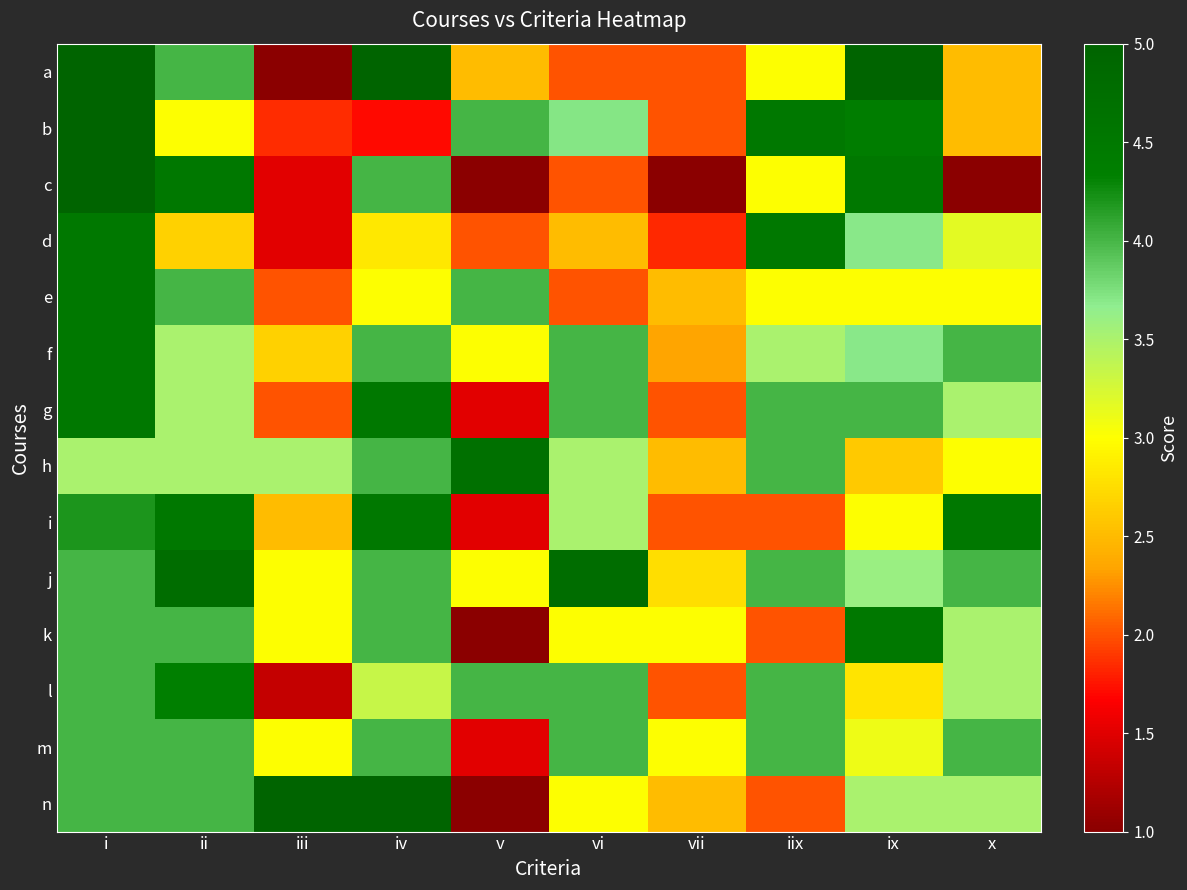

Reading left to right, transcribe all the data shown in this chart.

a: i=5.0	ii=4.0	iii=1.0	iv=5.0	v=2.5	vi=2.0	vii=2.0	iix=3.0	ix=5.0	x=2.5
b: i=5.0	ii=3.0	iii=1.9	iv=1.7	v=4.0	vi=3.7	vii=2.0	iix=4.5	ix=4.4	x=2.5
c: i=5.0	ii=4.5	iii=1.5	iv=4.0	v=1.0	vi=2.0	vii=1.0	iix=3.0	ix=4.5	x=1.0
d: i=4.5	ii=2.7	iii=1.5	iv=2.8	v=2.0	vi=2.5	vii=1.8	iix=4.5	ix=3.7	x=3.2
e: i=4.5	ii=4.0	iii=2.0	iv=3.0	v=4.0	vi=2.0	vii=2.5	iix=3.0	ix=3.0	x=3.0
f: i=4.5	ii=3.5	iii=2.7	iv=4.0	v=3.0	vi=4.0	vii=2.3	iix=3.5	ix=3.7	x=4.0
g: i=4.5	ii=3.5	iii=2.0	iv=4.5	v=1.5	vi=4.0	vii=2.0	iix=4.0	ix=4.0	x=3.5
h: i=3.5	ii=3.5	iii=3.5	iv=4.0	v=4.7	vi=3.5	vii=2.5	iix=4.0	ix=2.6	x=3.0
i: i=4.2	ii=4.5	iii=2.5	iv=4.5	v=1.5	vi=3.5	vii=2.0	iix=2.0	ix=3.0	x=4.5
j: i=4.0	ii=4.8	iii=3.0	iv=4.0	v=3.0	vi=4.8	vii=2.8	iix=4.0	ix=3.6	x=4.0
k: i=4.0	ii=4.0	iii=3.0	iv=4.0	v=1.0	vi=3.0	vii=3.0	iix=2.0	ix=4.5	x=3.5
l: i=4.0	ii=4.3	iii=1.3	iv=3.3	v=4.0	vi=4.0	vii=2.0	iix=4.0	ix=2.8	x=3.5
m: i=4.0	ii=4.0	iii=3.0	iv=4.0	v=1.5	vi=4.0	vii=3.0	iix=4.0	ix=3.1	x=4.0
n: i=4.0	ii=4.0	iii=5.0	iv=5.0	v=1.0	vi=3.0	vii=2.5	iix=2.0	ix=3.5	x=3.5